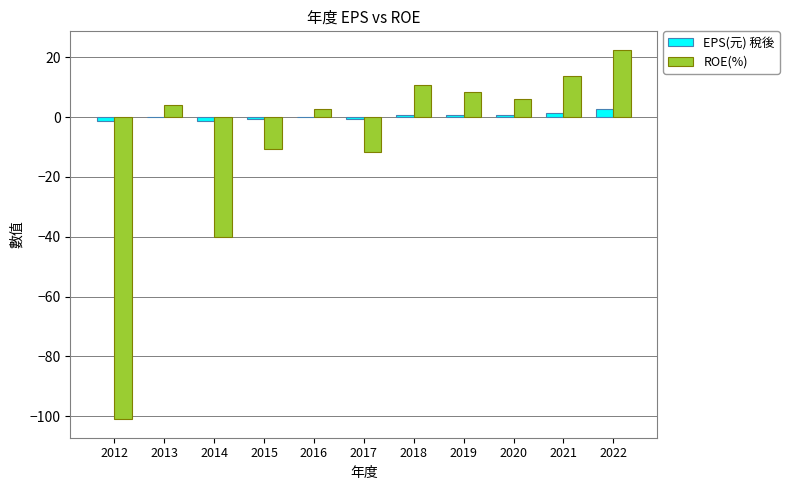

At which label does ROE(%) first exceed 3?

2013